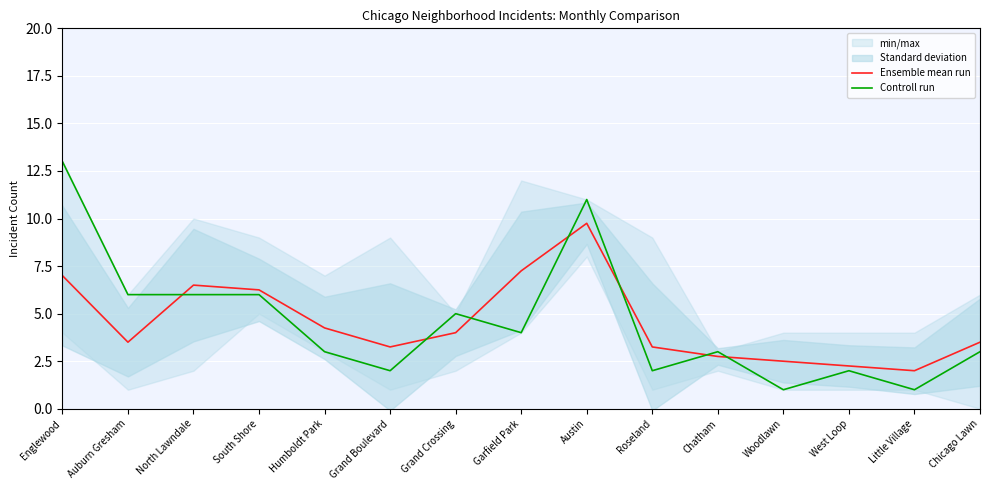

What is the total value across all series at Chicago Lawn?

6.5